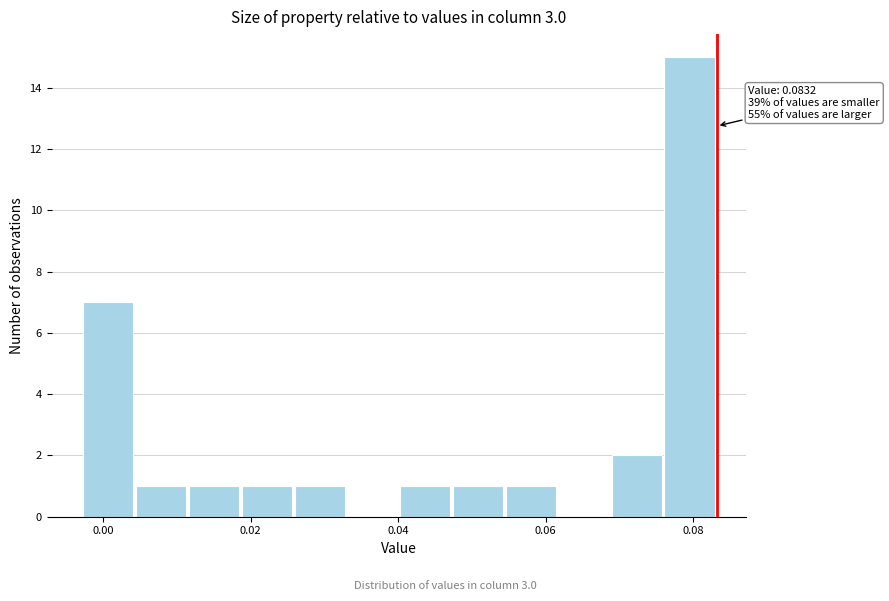

Around what value on the x-axis is the tallest bar? Give the approximate position of its centre, as read against the axis.

0.080